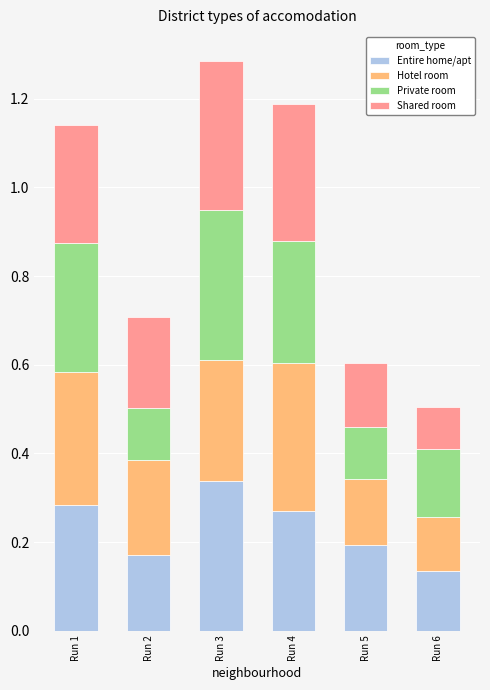

The value of Entire home/apt at Run 4 is 0.2. True or false?

False